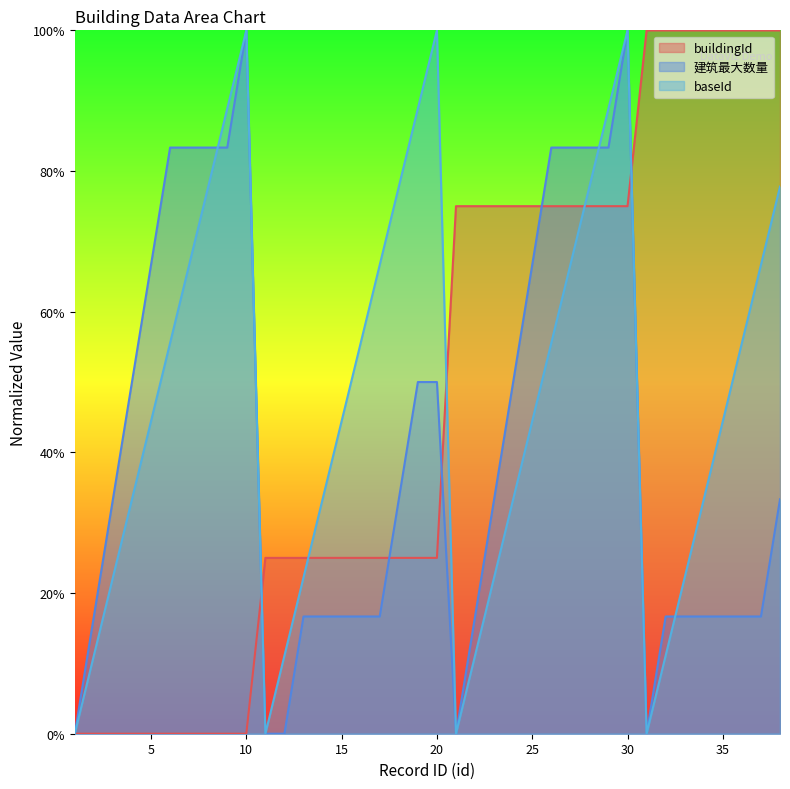

What is the maximum value for baseId?

100.0